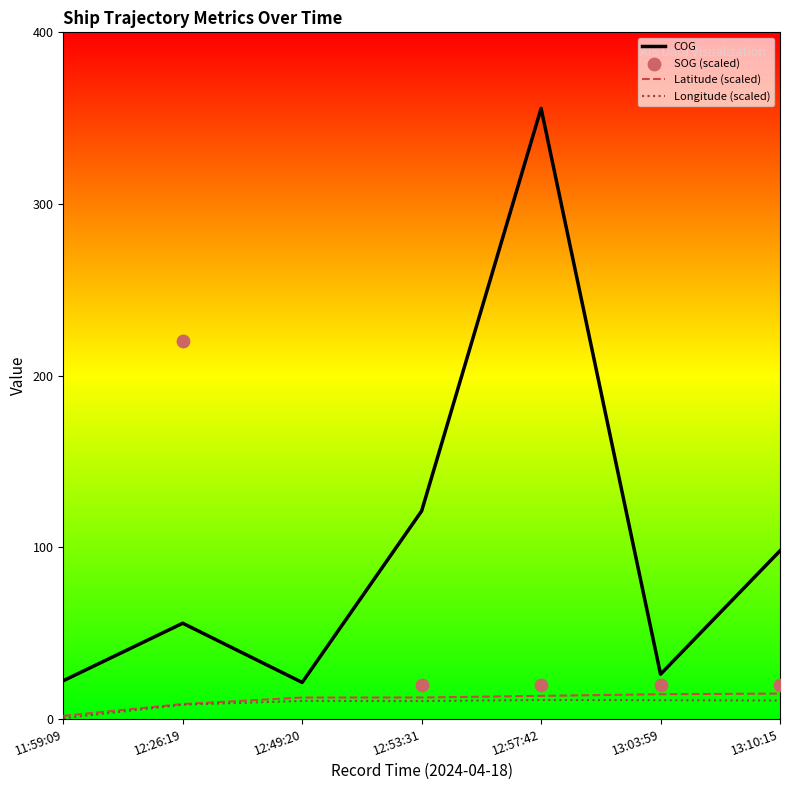

At which category is the sum across all series the highest?

12:49:20